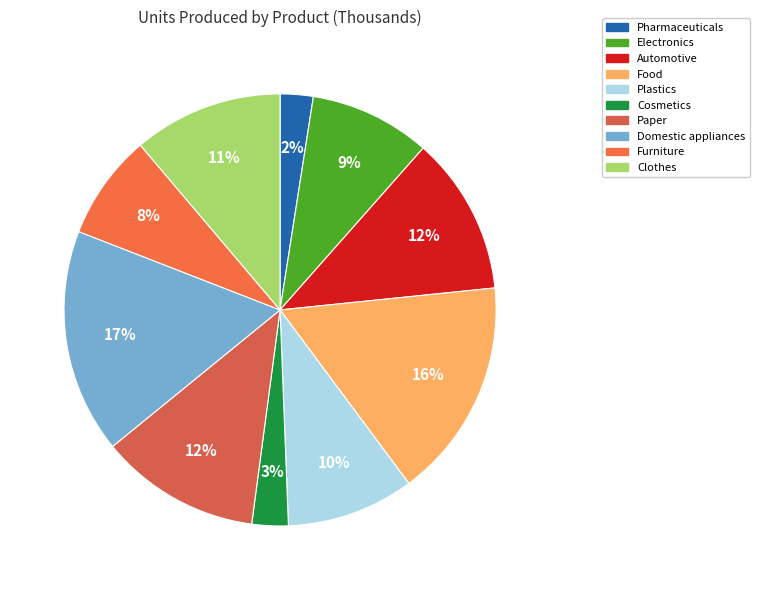

Is it true that Clothes is 11% of the pie?

True